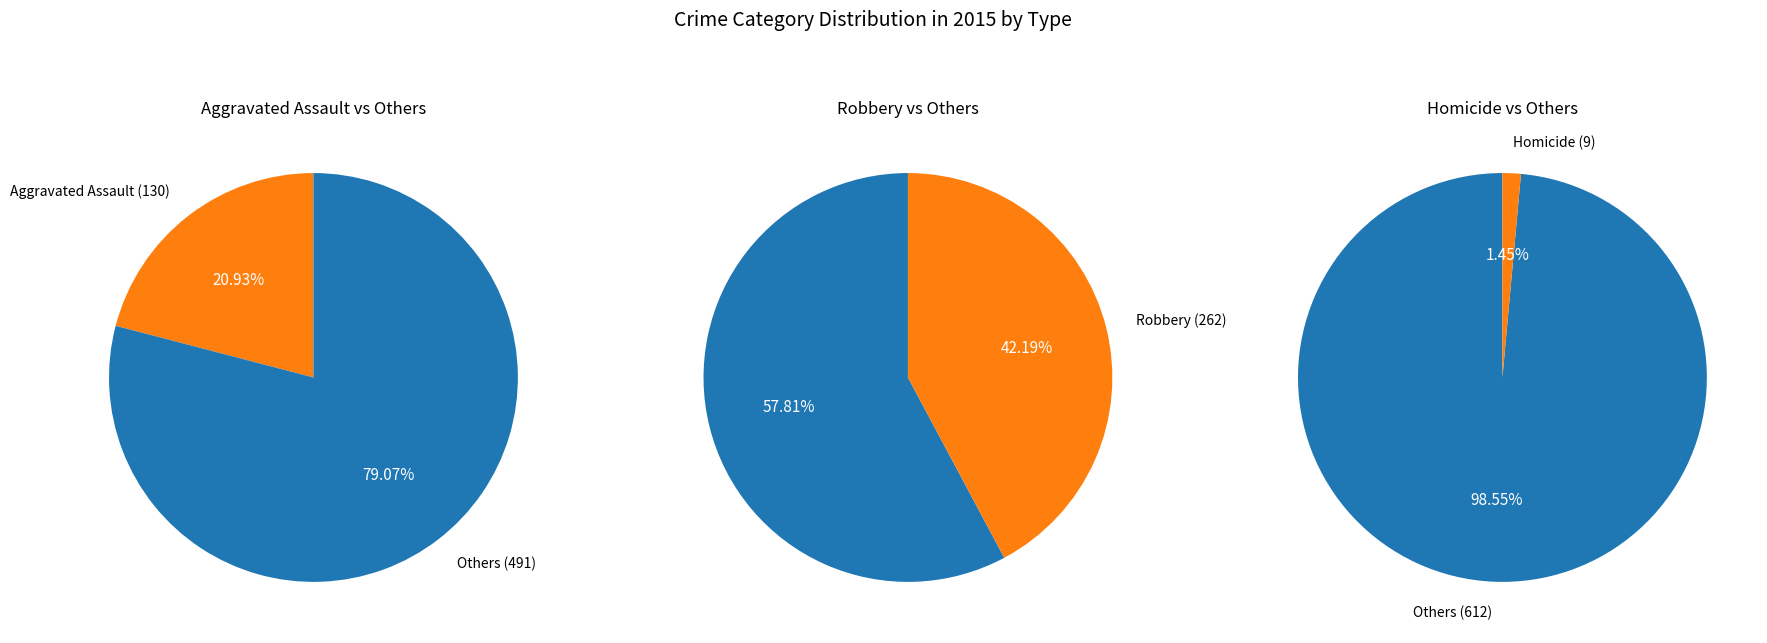

Is the sum of Criminal Sexual Assault and Homicide greater than half?

No